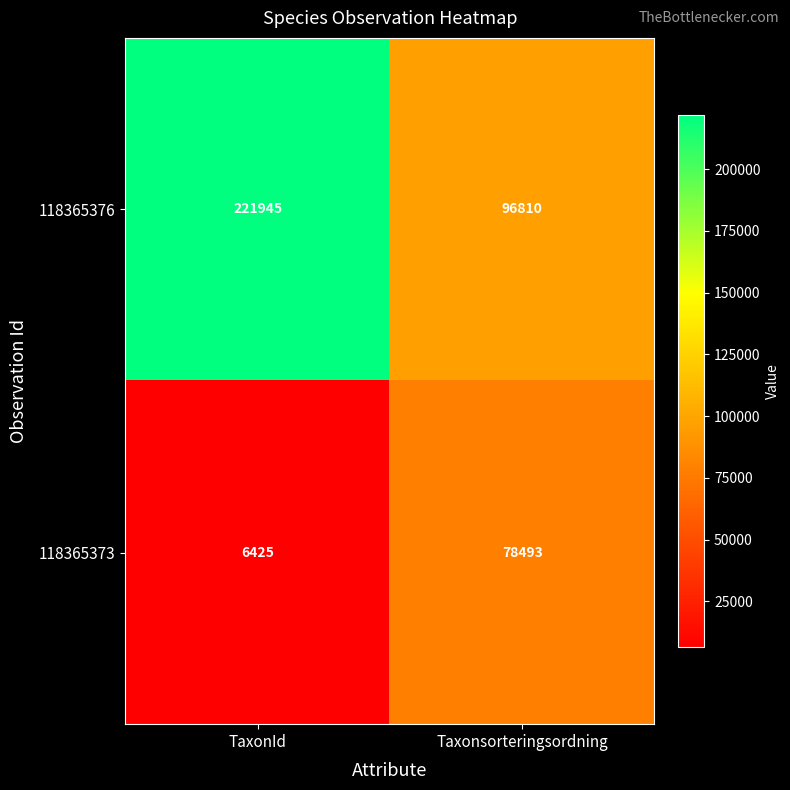

The value of 118365373 at TaxonId is 1464. True or false?

False